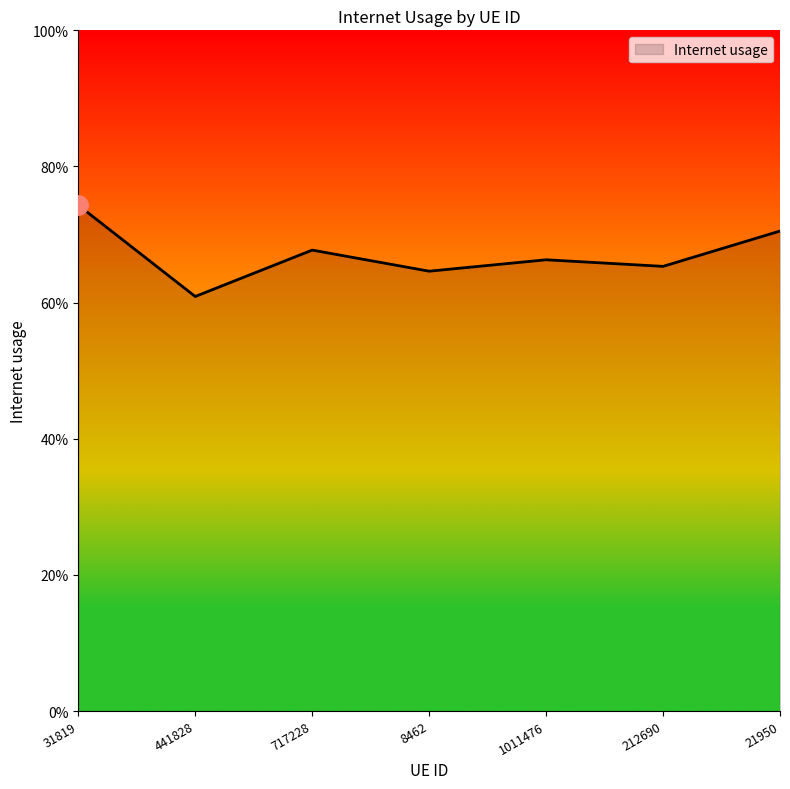

Does the chart display data point markers on the line(s)?

No